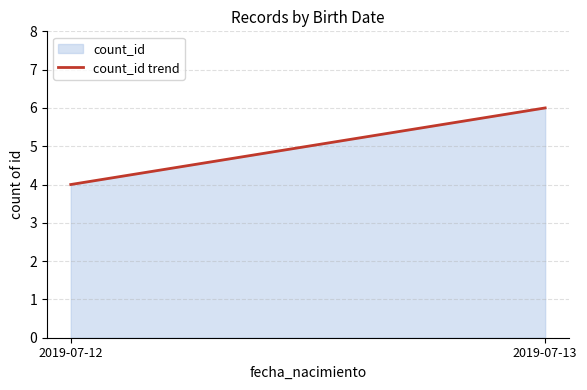

How many data points are less than 6?

1